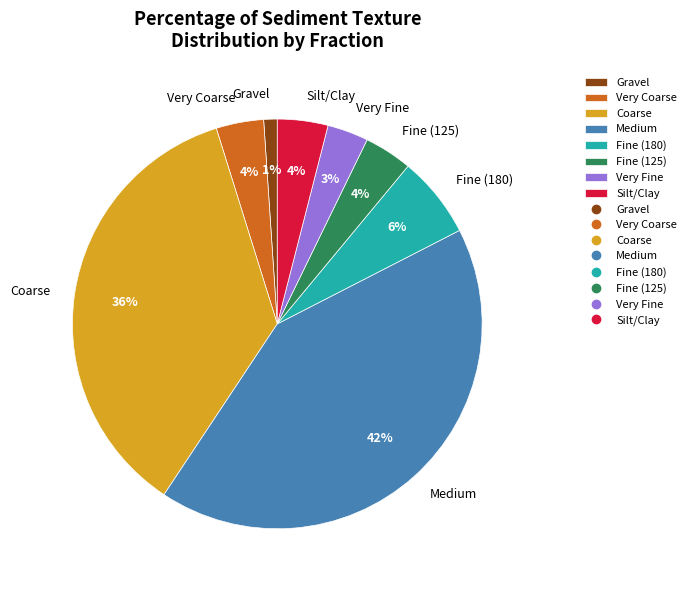

To the nearest percent, what is the average slice percentage?

12%